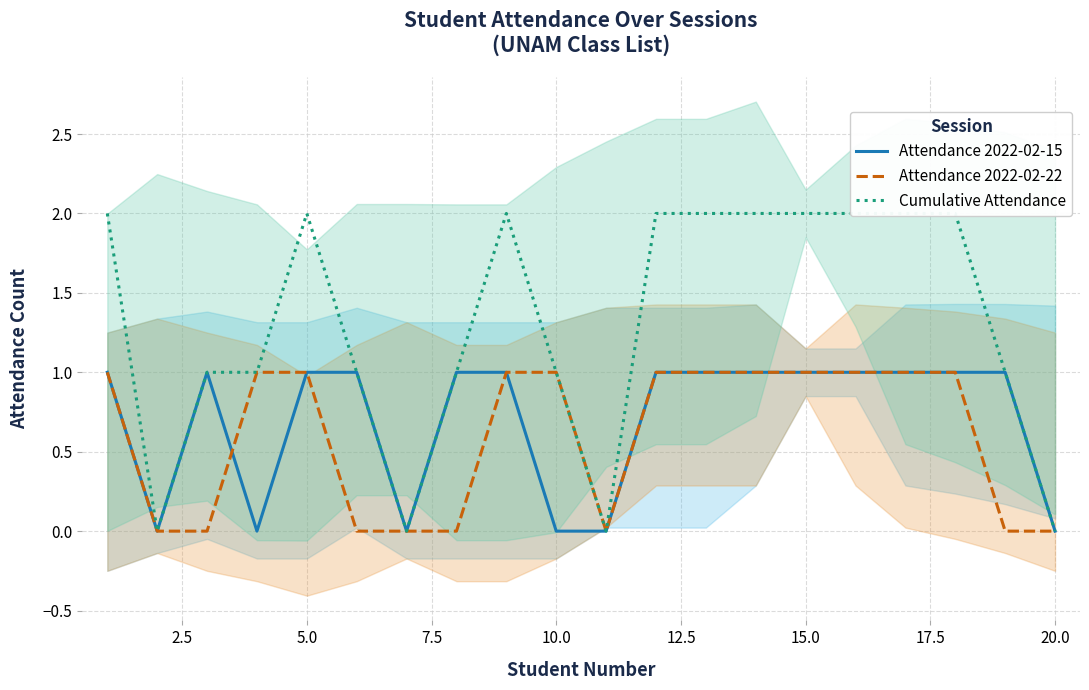

True or false: Cumulative Attendance and Attendance 2022-02-15 intersect in this chart.

False